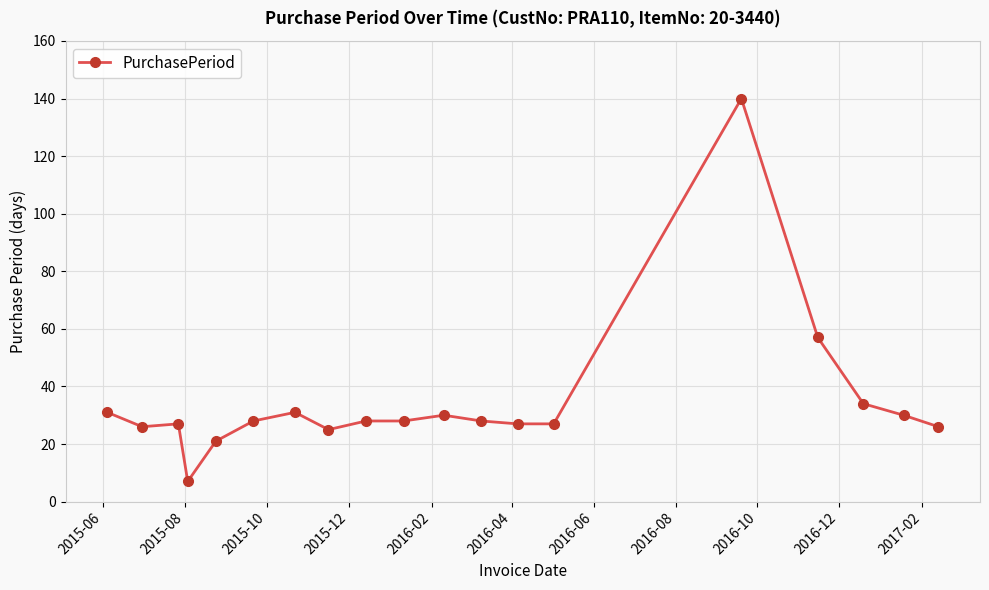

What is the value of the 12th point from the left?

28